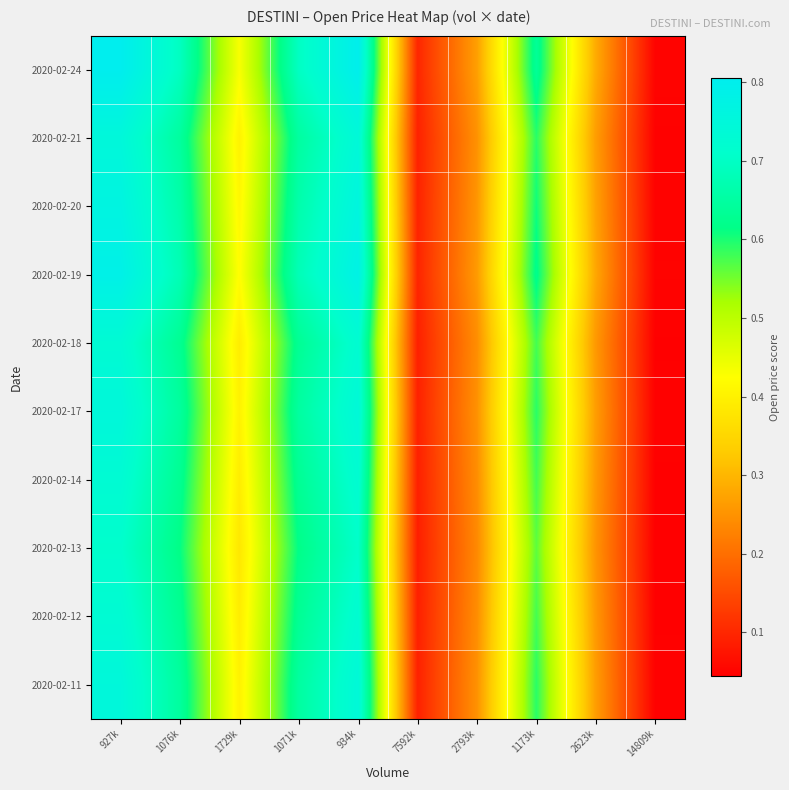

Between 934k and 2623k, which is larger?

934k